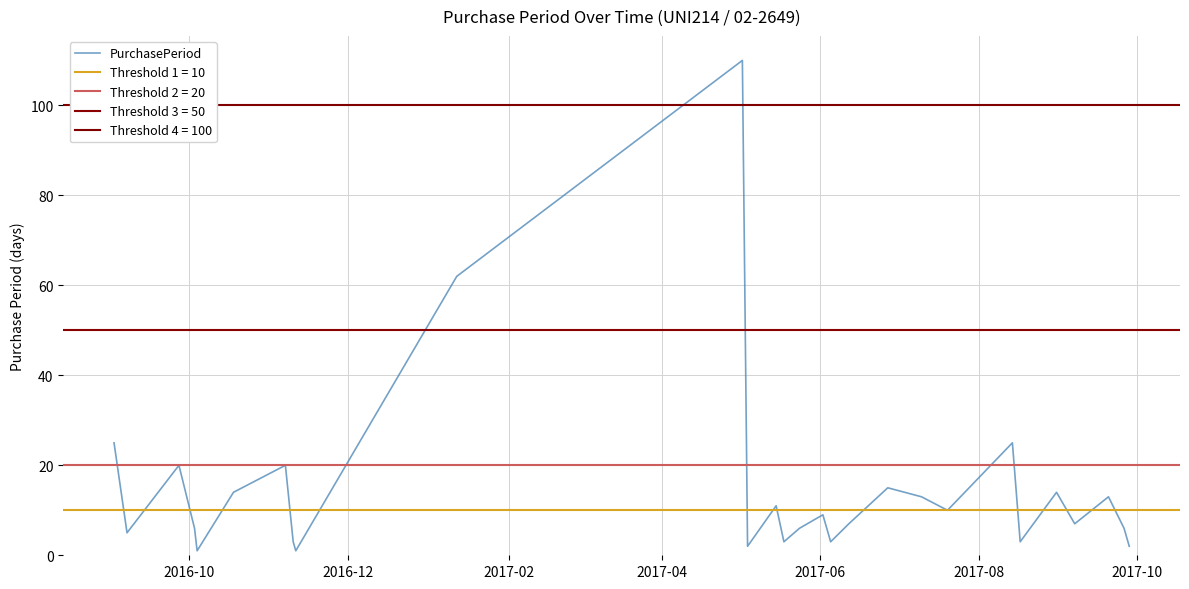

How many series are shown in this chart?

1